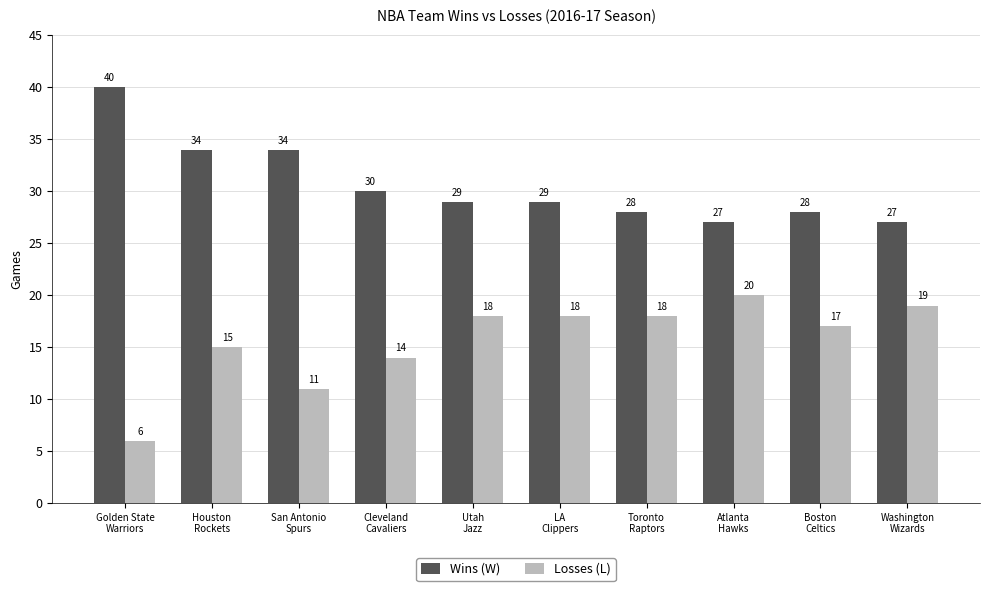

Is the value of Losses (L) at Toronto
Raptors greater than the value of Wins (W) at San Antonio
Spurs?

No